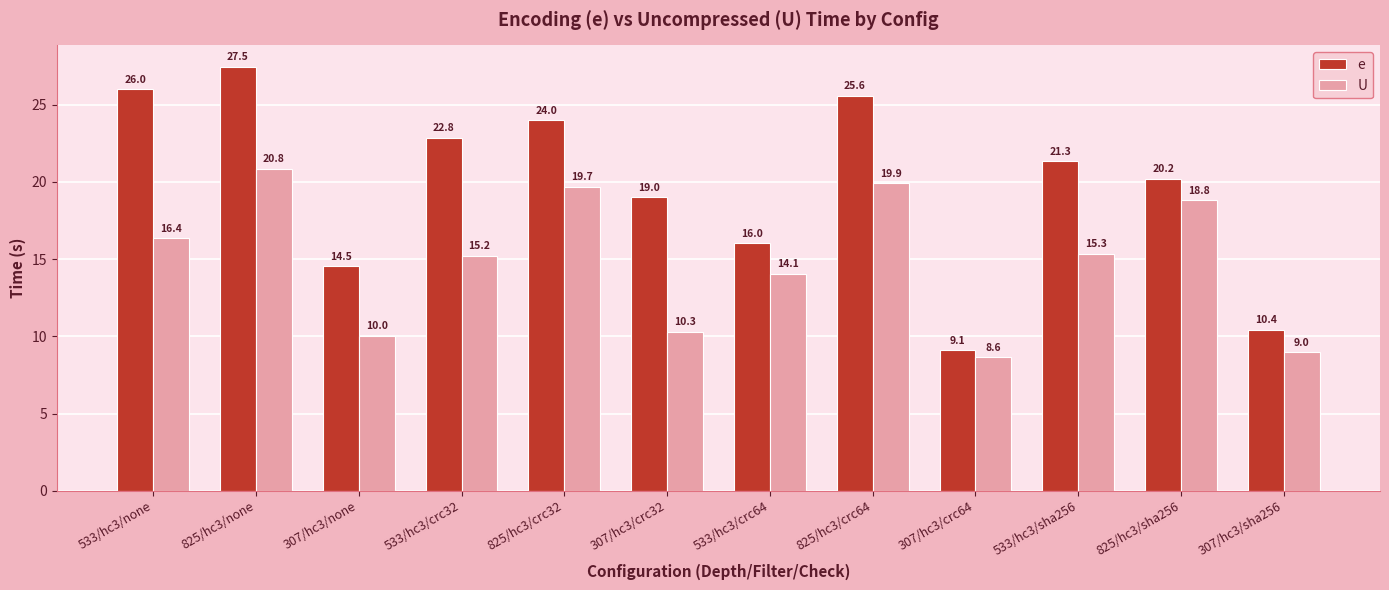

What is the difference between the second highest and minimum values in the U series?

11.3